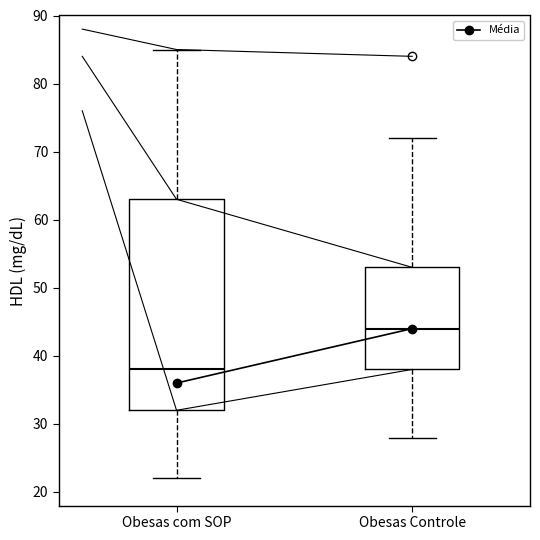

Reading left to right, read every box against the y-axis: the position of its median line, the range the box covers, and the ends of its whiskers. The values are not printed on the chart, so give them approximately, as read against the axis.

Obesas com SOP: median 38, box 32 to 63, whiskers 22 to 85
Obesas Controle: median 44, box 38 to 53, whiskers 28 to 72